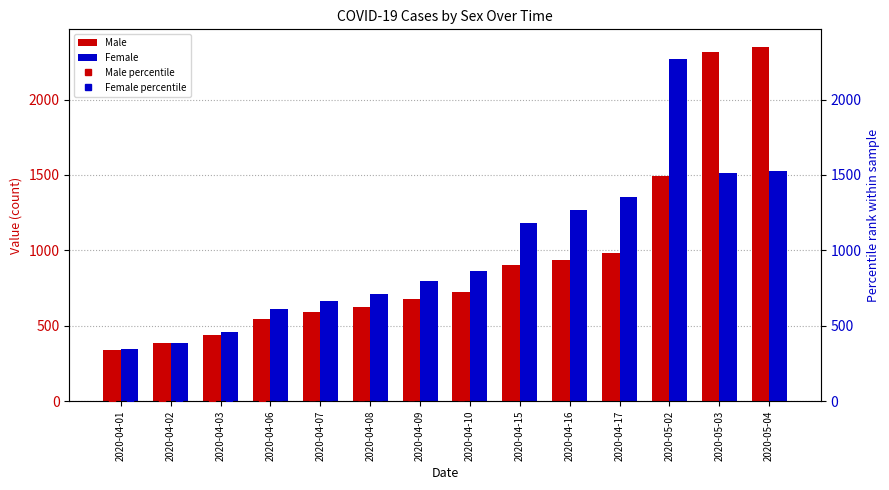

At which label does Male reach its minimum?

2020-04-01